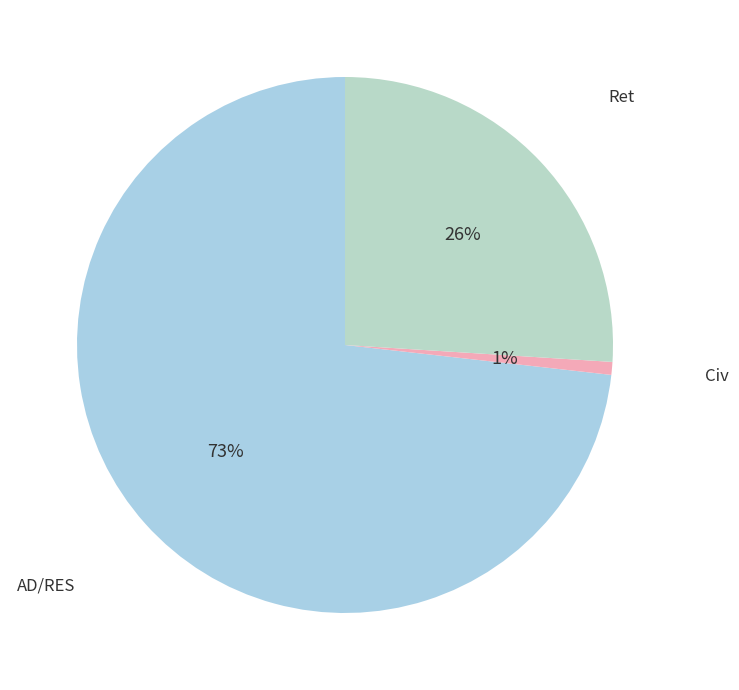

To the nearest percent, what is the difference between the largest and smallest slice percentages?

72%